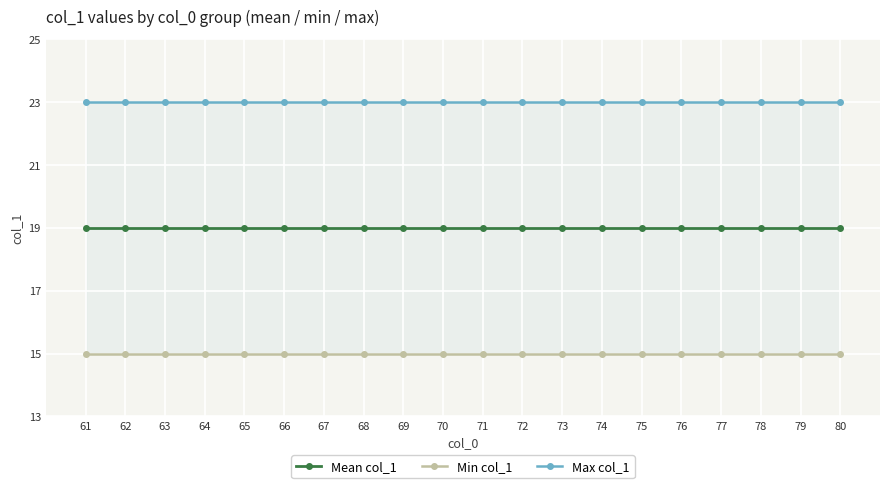

How many distinct data groups are displayed?

3